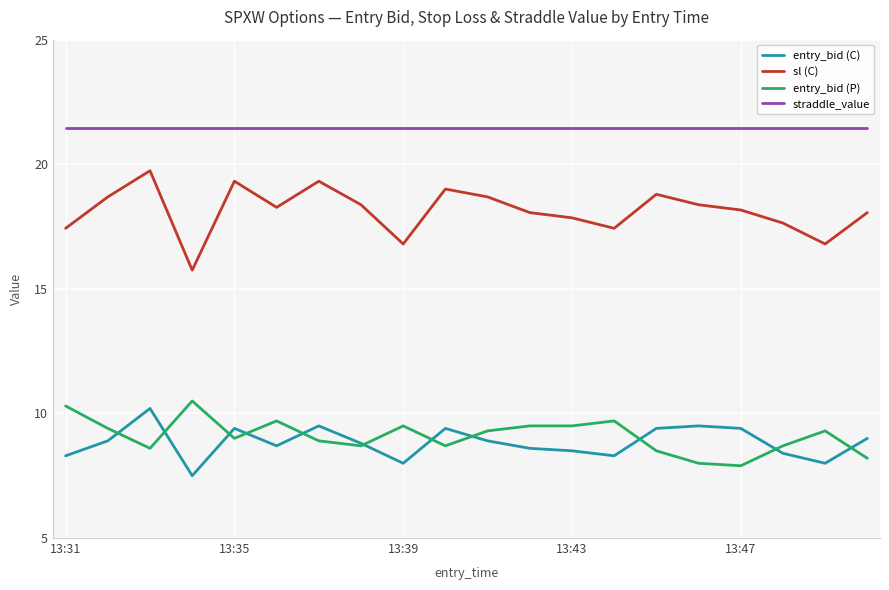

What is the highest value of the entry_bid (P) series?

10.5